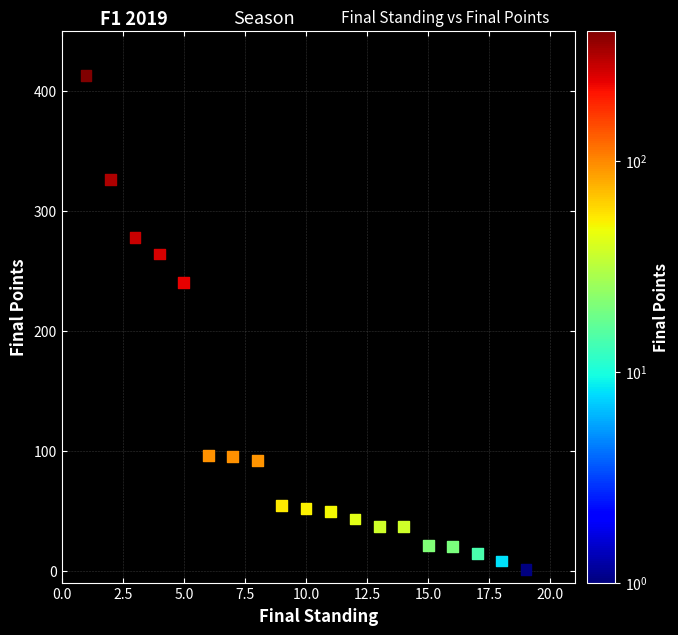

What Y value in the scatter plot is closest to 206?

240